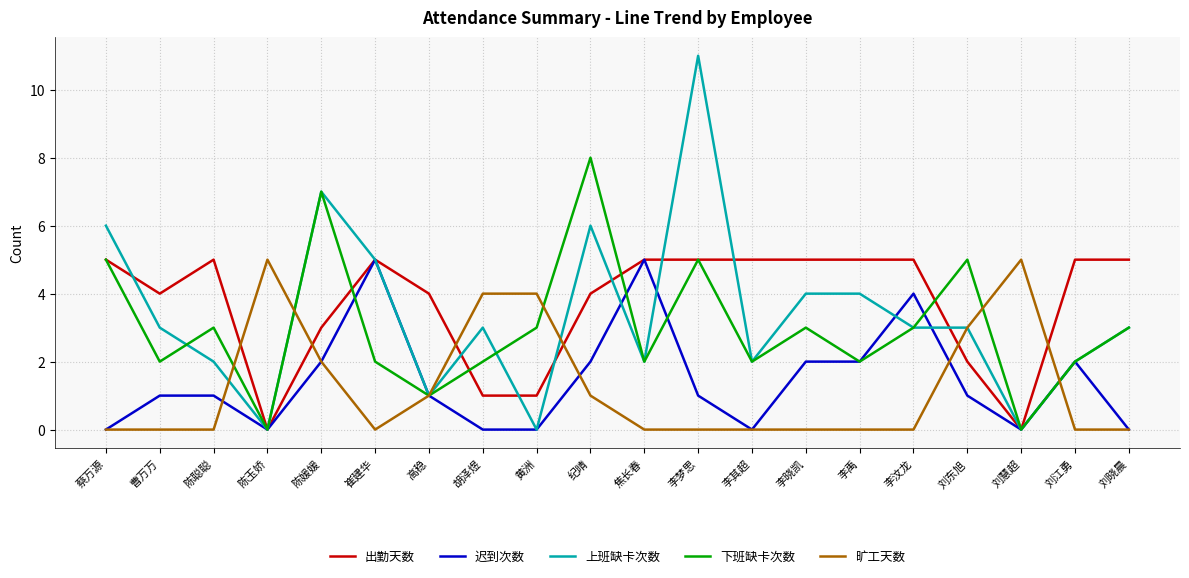

The value of 下班缺卡次数 at 刘慧超 is -4. True or false?

False